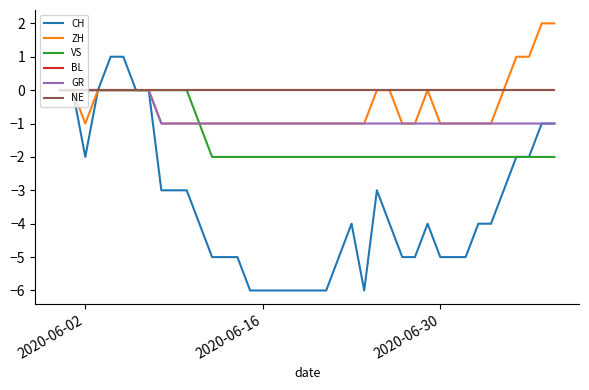

Is this an area chart (filled region under the line)?

No